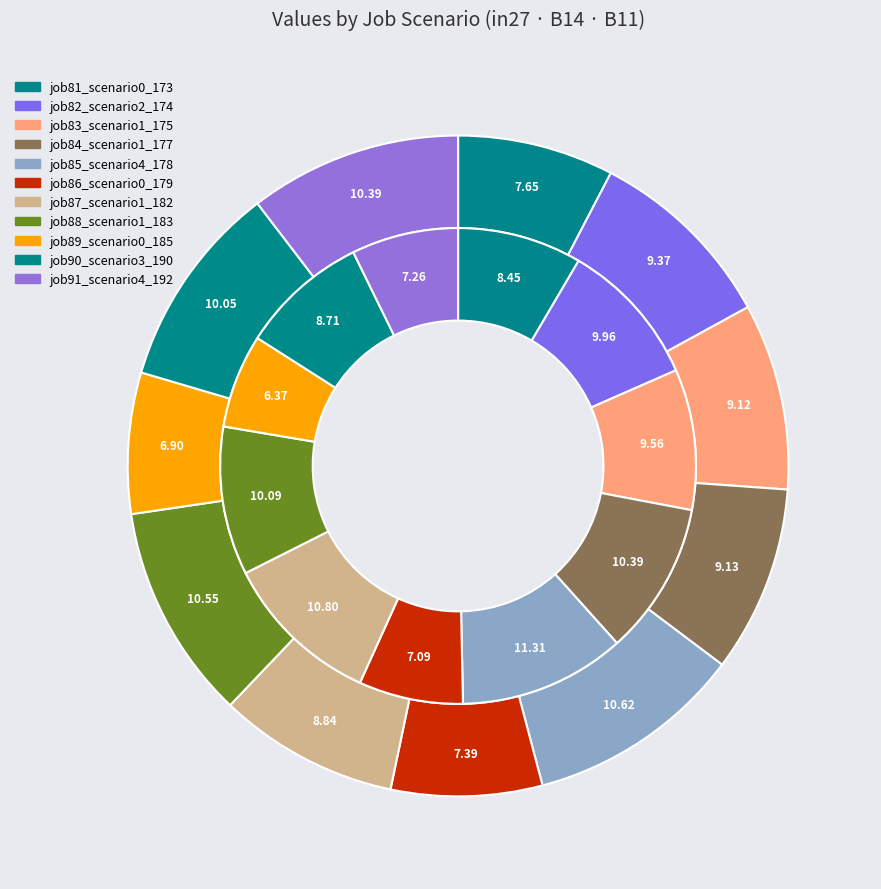

Is the sum of job87_scenario1_182 and job83_scenario1_175 greater than half?

No